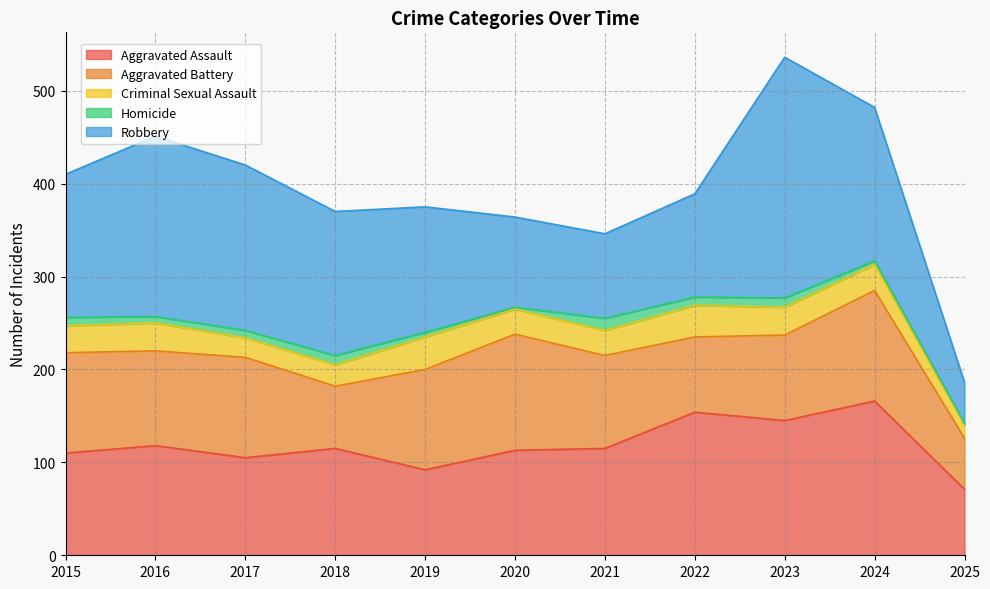

What is the minimum value for Aggravated Assault?

71